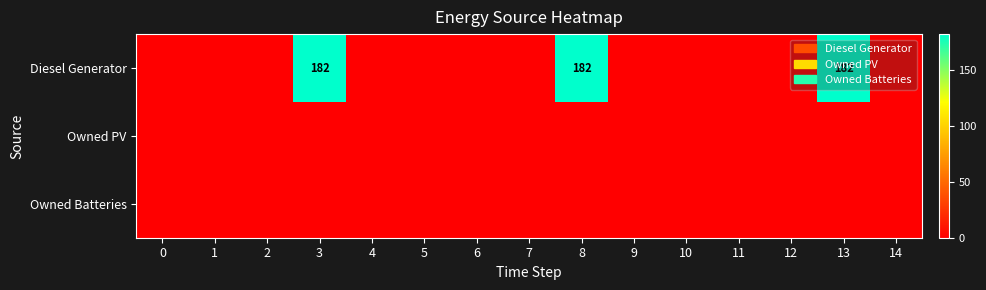

At which category is the sum across all series the highest?

3